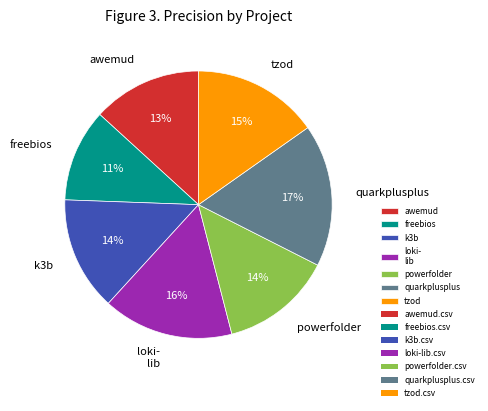

To the nearest percent, what is the average slice percentage?

14%